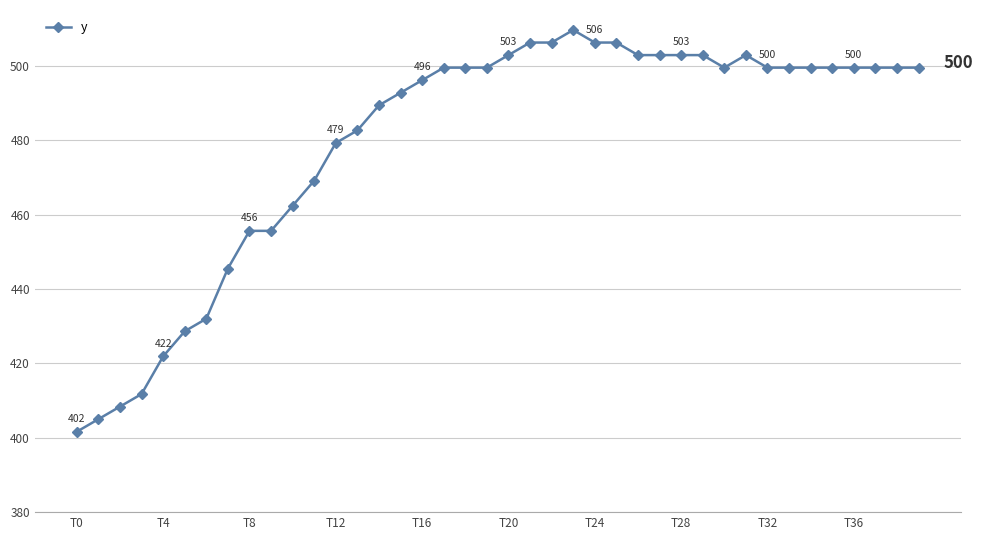

What is the greatest value displayed?

509.6